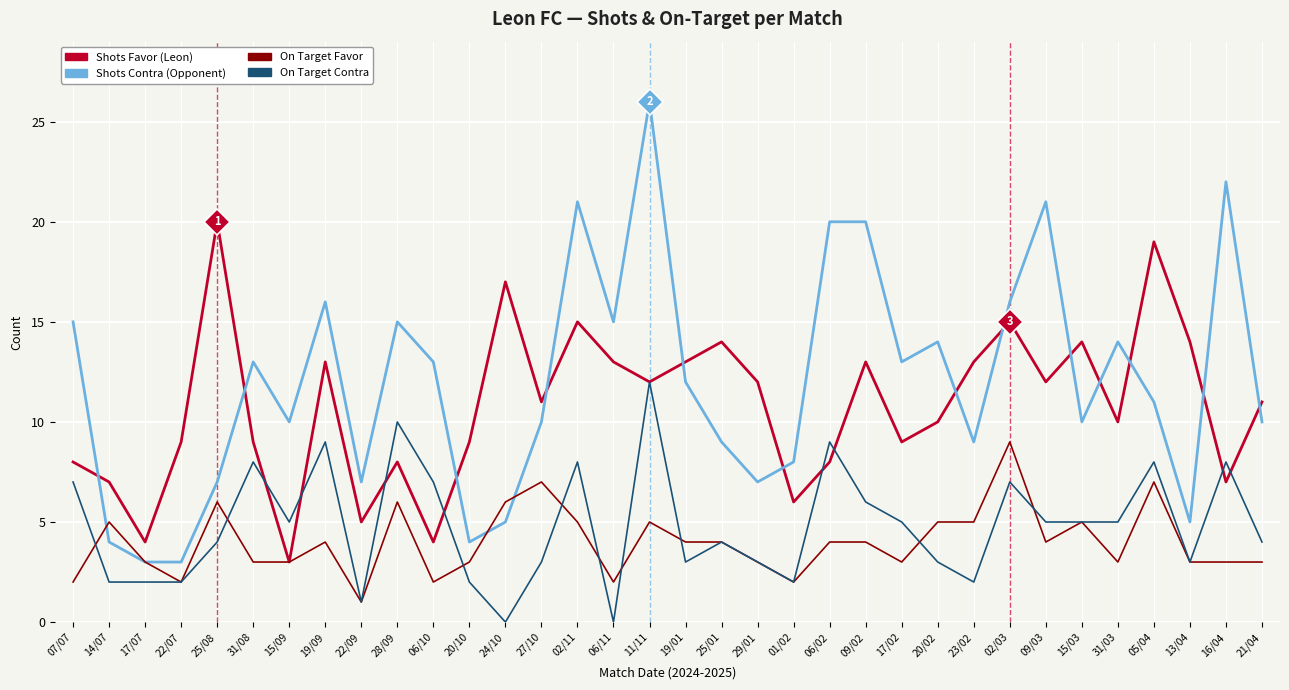

At which category is the sum across all series the highest?

11/11